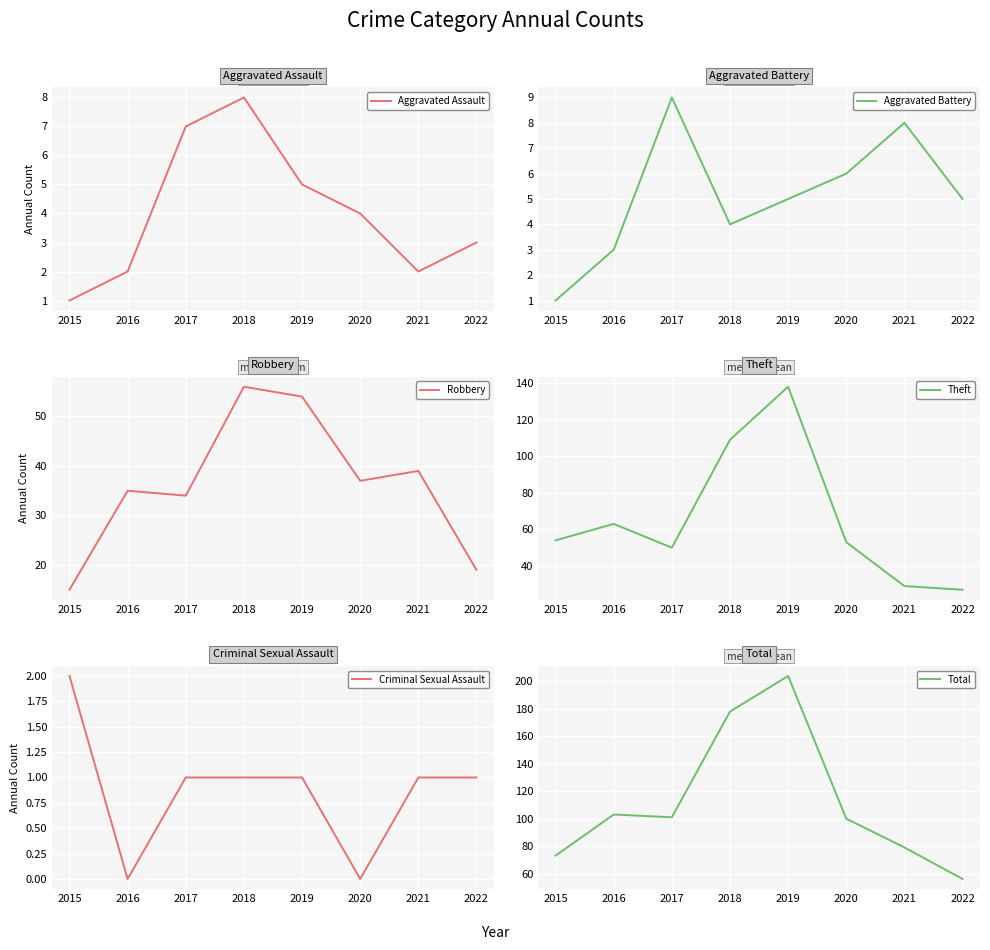

List the series in order of their peak value, highest first.

Total, Theft, Robbery, Aggravated Battery, Aggravated Assault, Criminal Sexual Assault